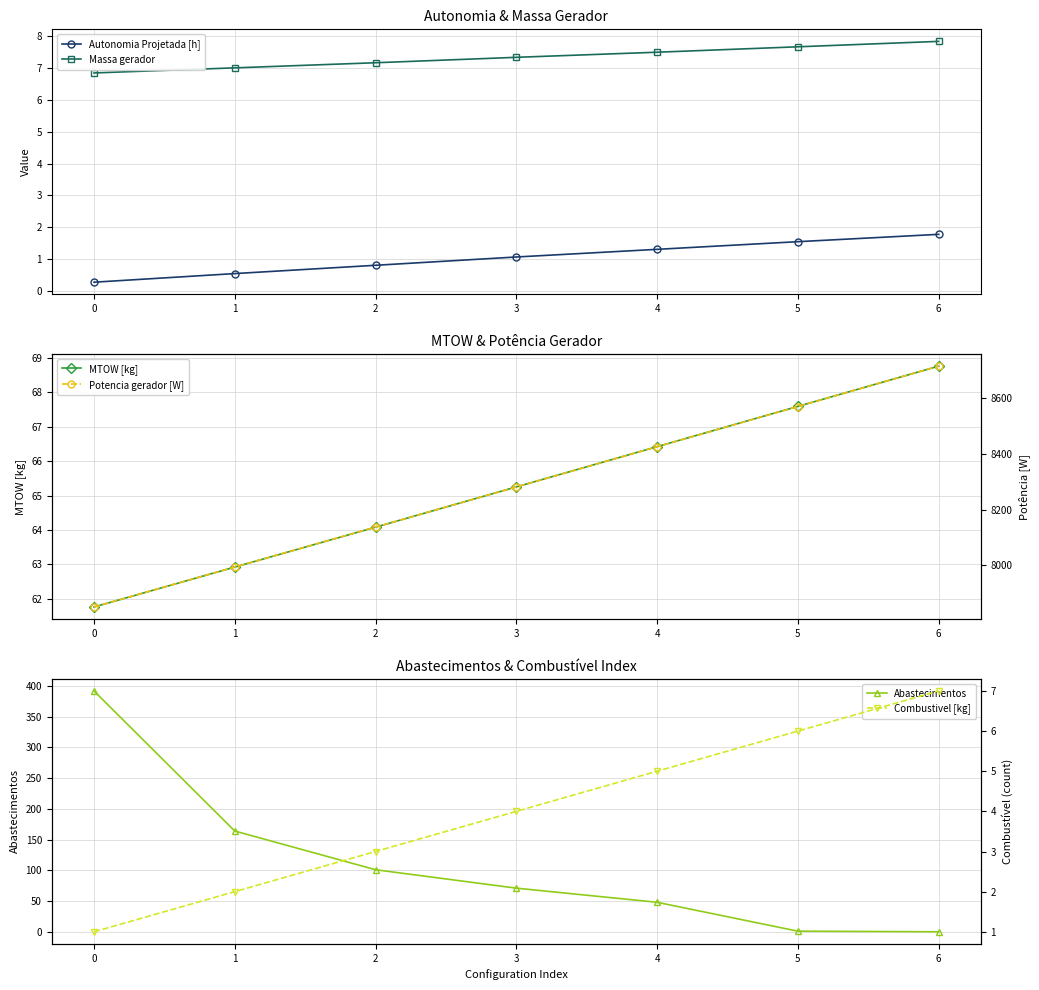

What are all the series names shown in the legend?

Autonomia Projetada [h], Massa gerador, MTOW [kg], Abastecimentos, Potencia gerador [W], Combustivel [kg]